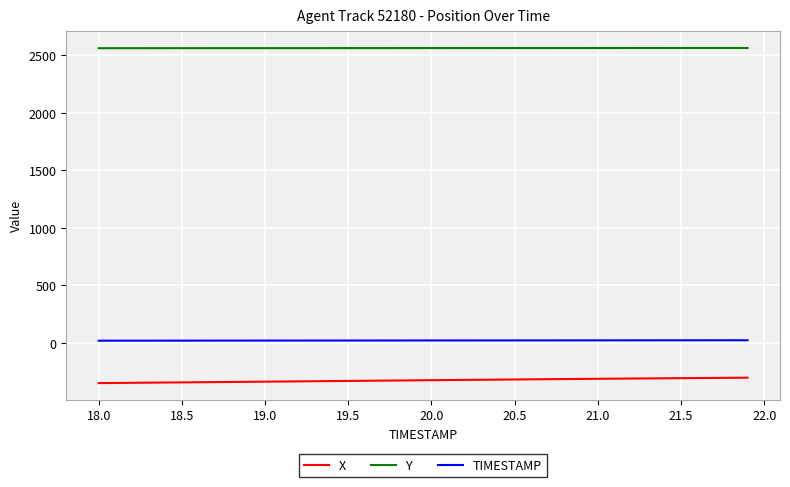

What is the minimum value shown in the chart?

-350.9